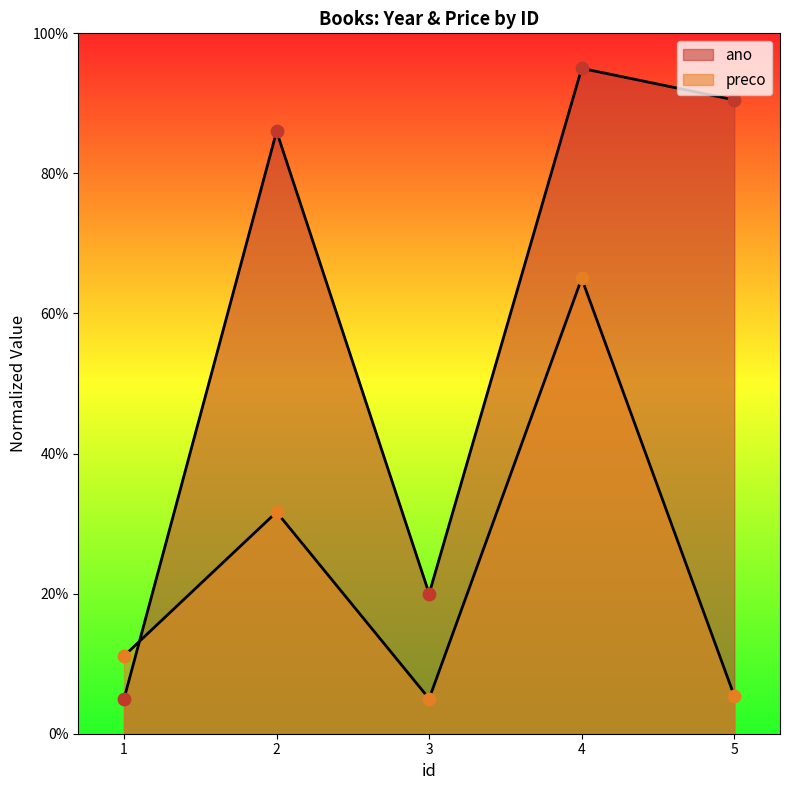

Is the value of ano at 5 greater than the value of preco at 2?

Yes